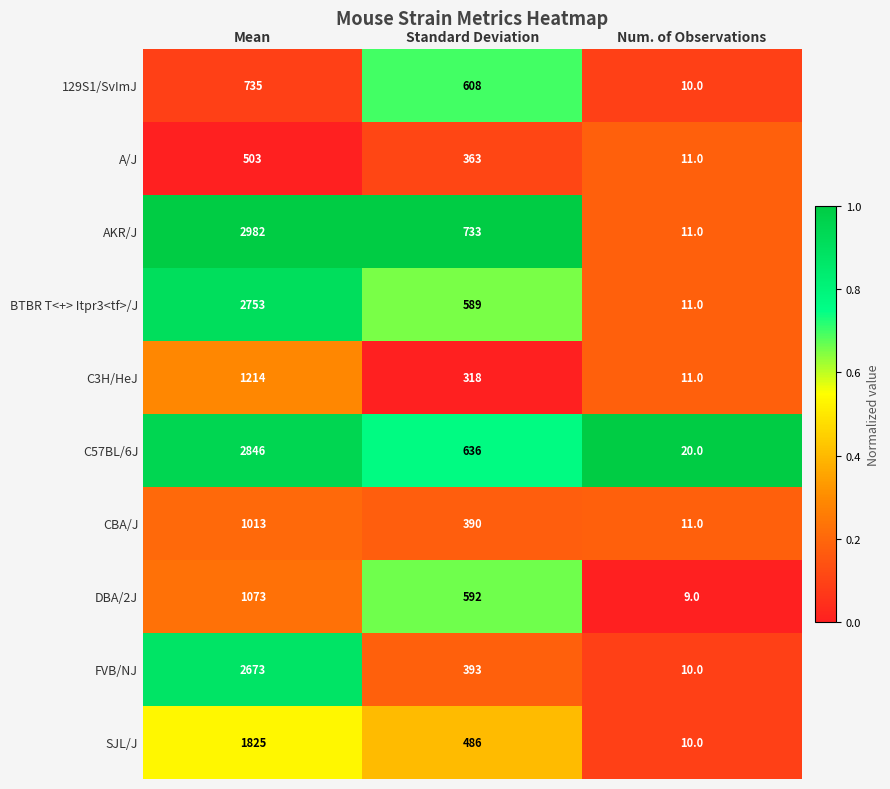

At which category is the sum across all series the highest?

Mean